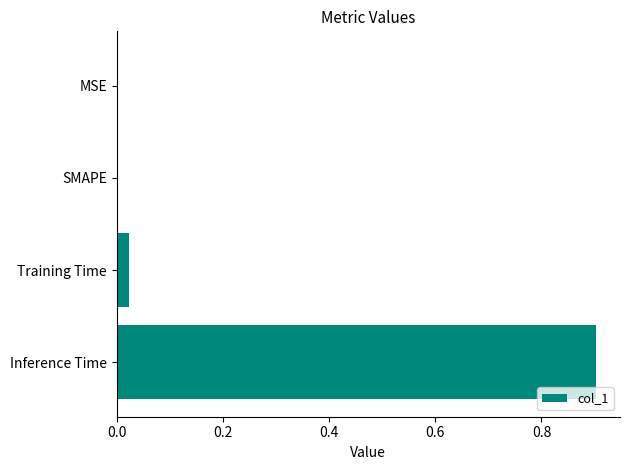

What is the sum of the values at Inference Time and Training Time?

0.9